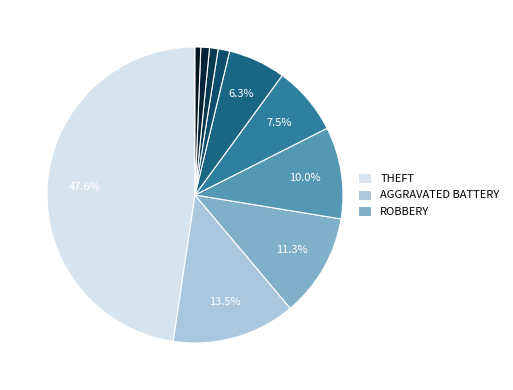

Rank the categories by value from highest to lowest.

Theft, Aggravated Battery, Robbery, Burglary, Motor Vehicle Theft, Aggravated Assault, Criminal Sexual Assault, Homicide, Arson, Other